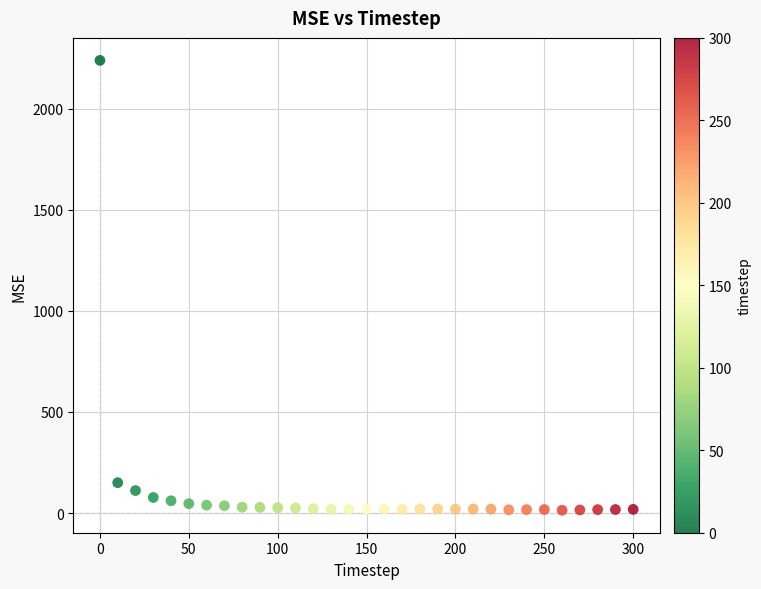

What Y value in the scatter plot is closest to 1126?

150.1